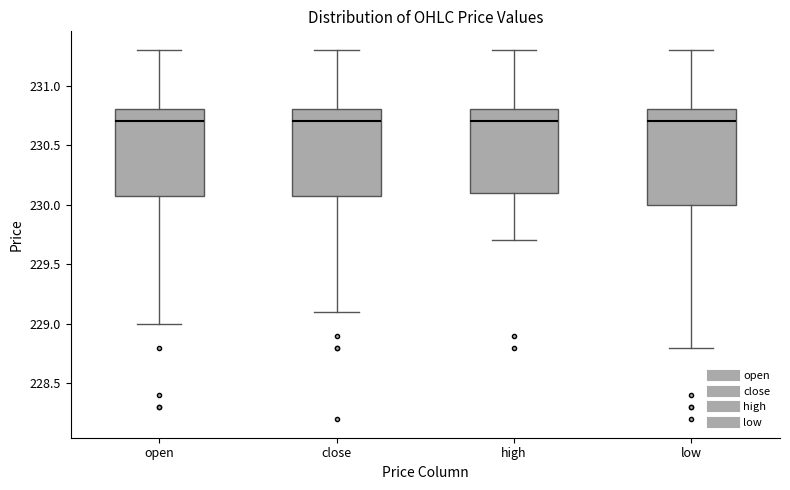

Where does the upper whisker of the box for open end on the y-axis? The values are not printed on the chart, so give them approximately, as read against the axis.

231.3